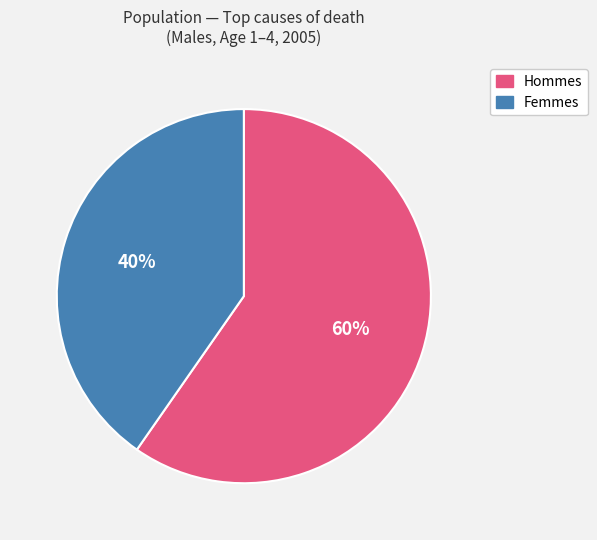

Which slice is the smallest?

Femmes